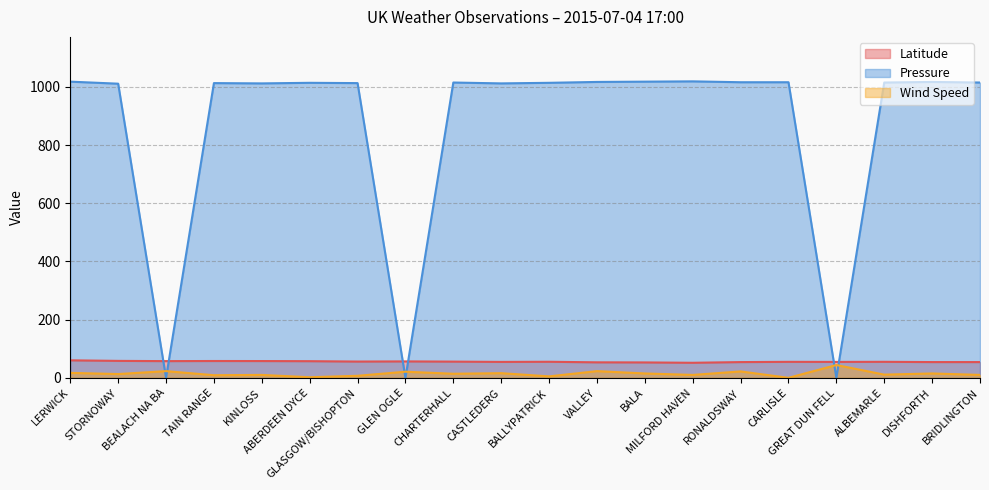

How many data points does each series have?

20